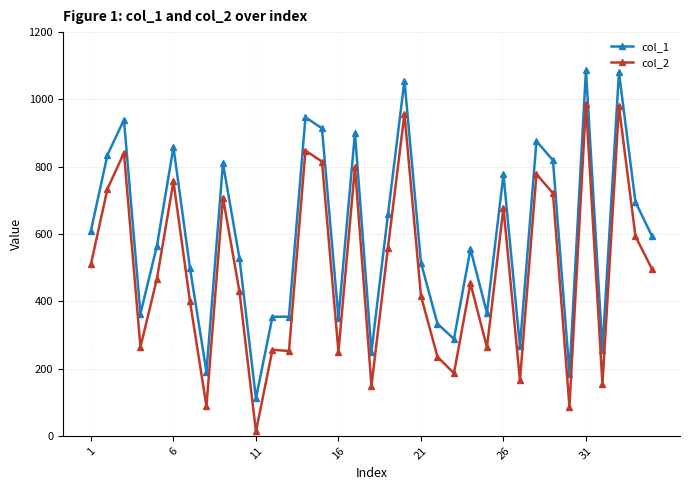

In col_2, how many points are lower than both neighbors (excluding endpoints)?

11